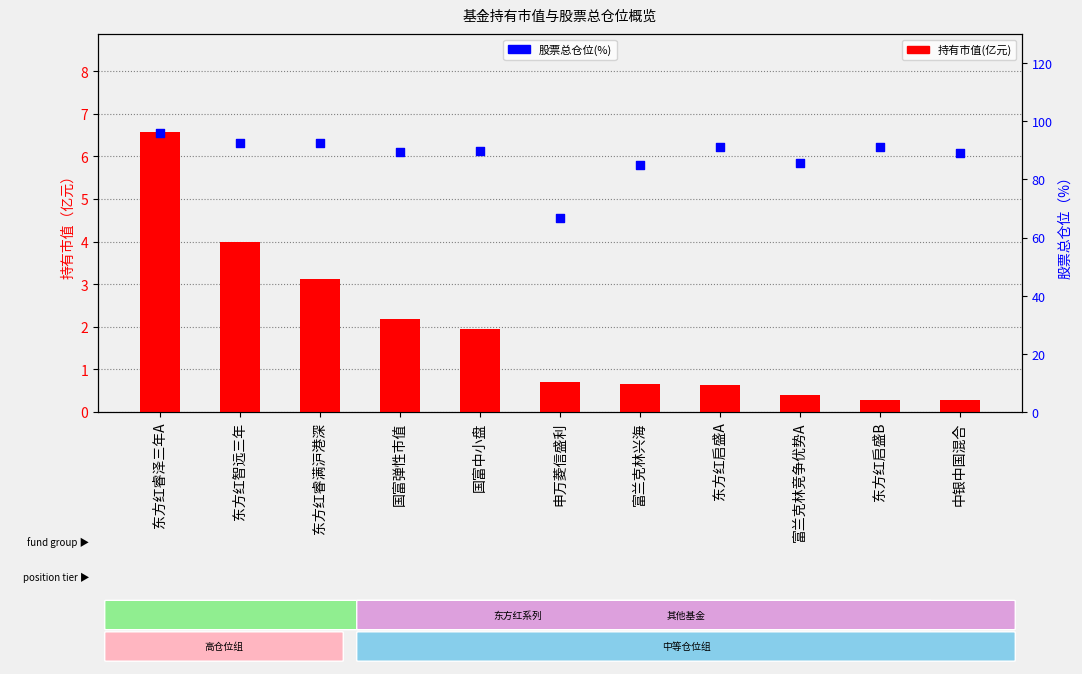

Which series reaches the minimum Y coordinate?

持有市值(亿元)